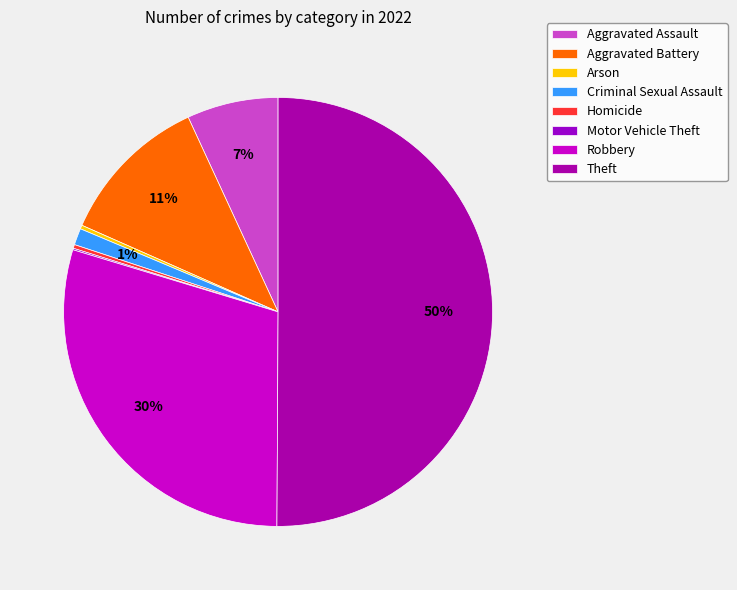

Which slice is the largest?

Theft